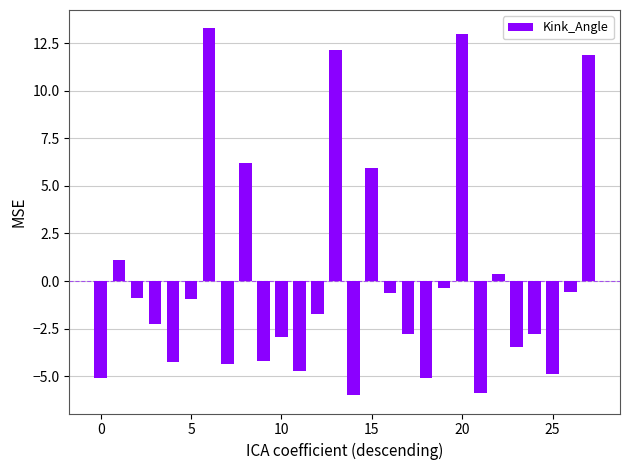

What is the value of the 1st bar from the left?

-5.1